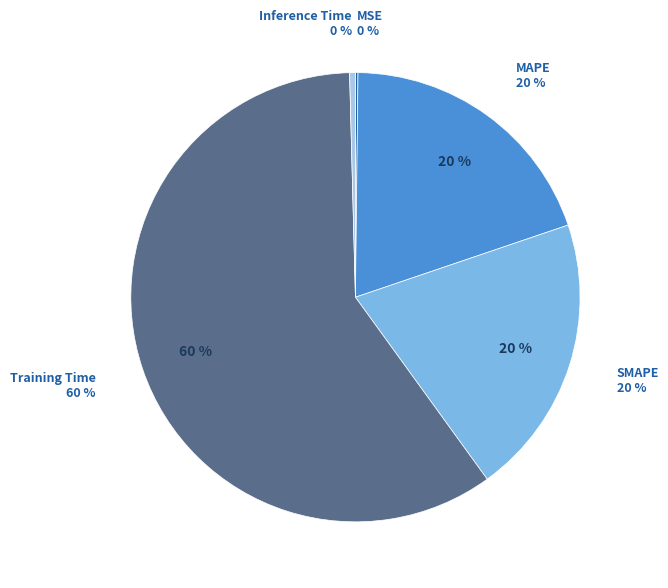

The SMAPE slice represents 20% of the pie. True or false?

True